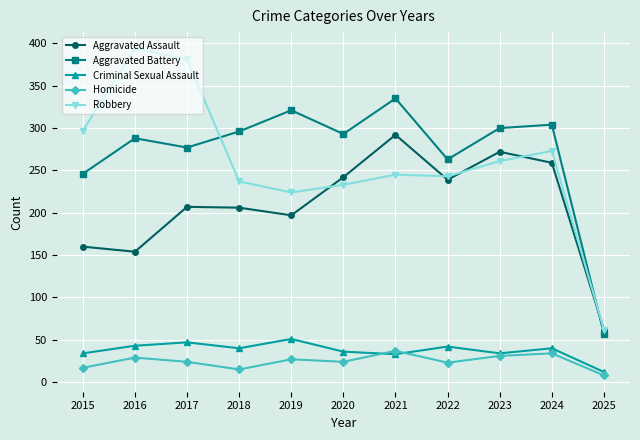

Which series has the widest spread of values?

Robbery